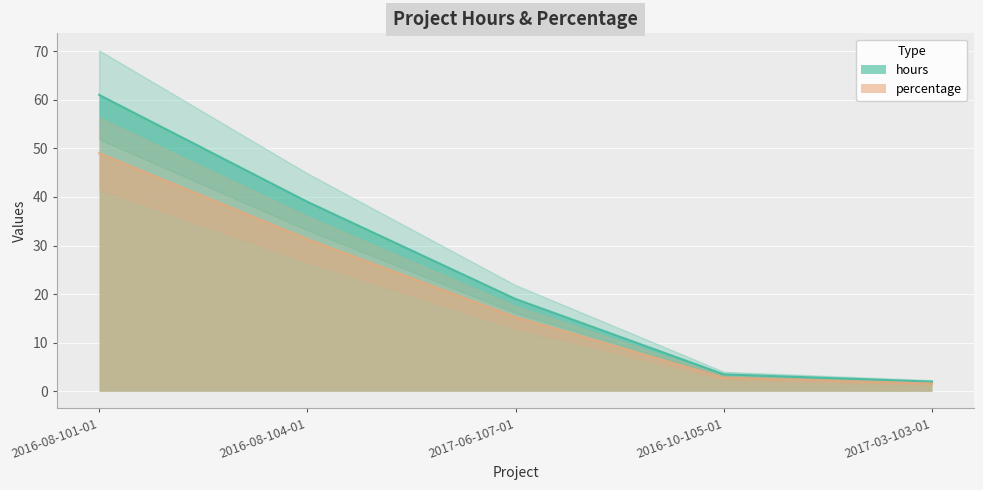

What is the sum of all percentage values?

100.0